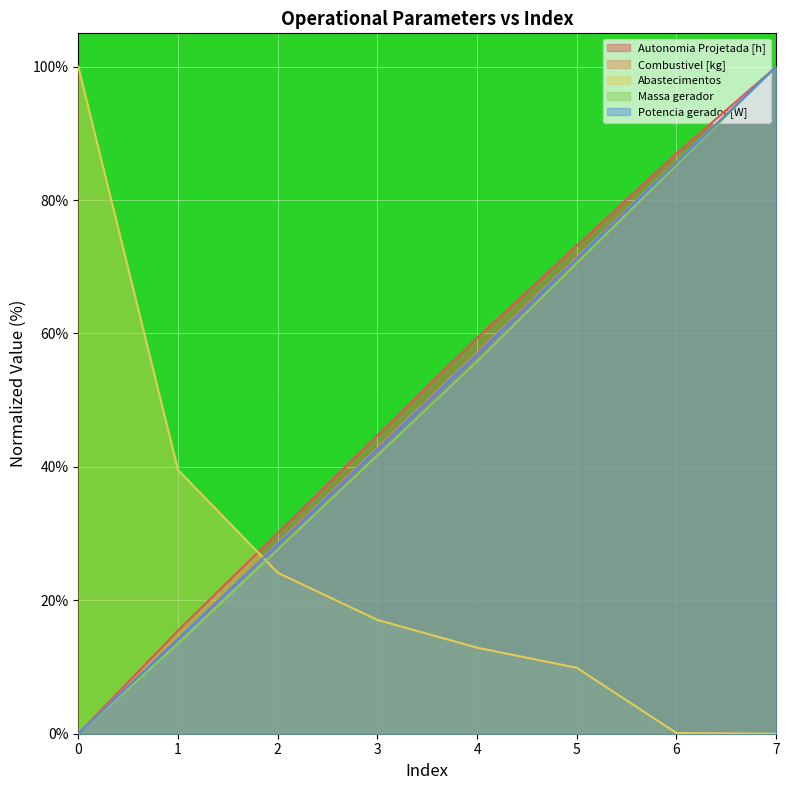

What is the difference between the Autonomia Projetada [h] values at 3 and 2?

14.6